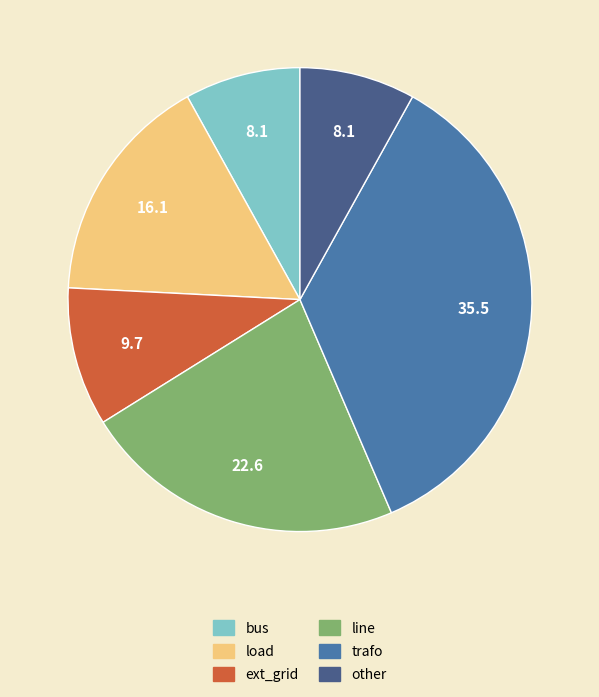

How many slices are in this pie chart?

6